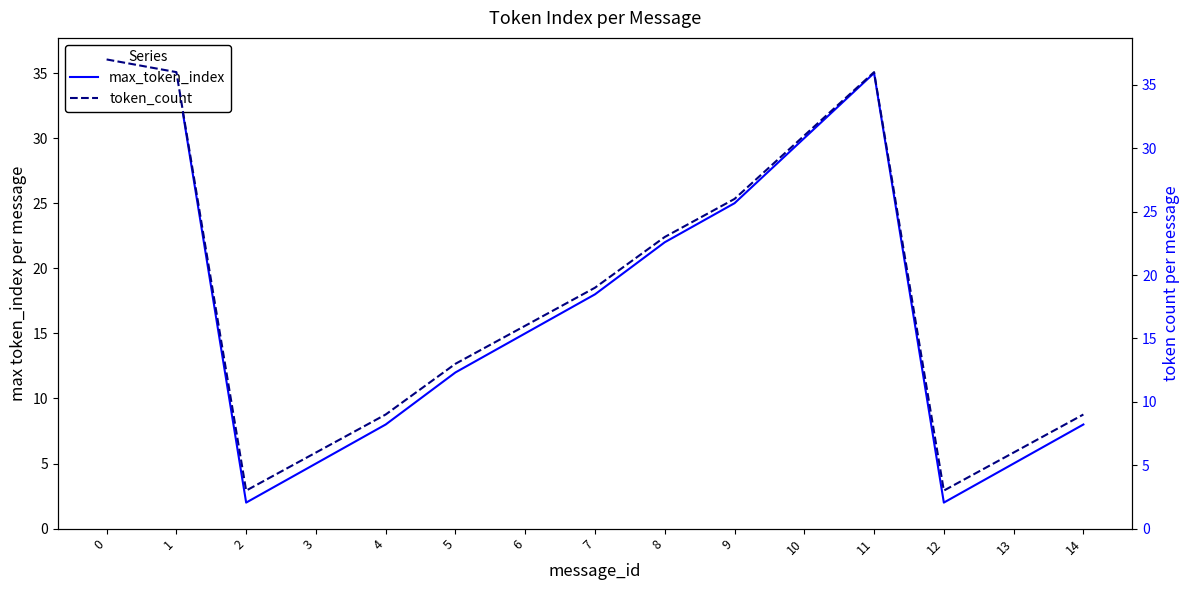

What is the spread (max minus min) of values at 8?

1